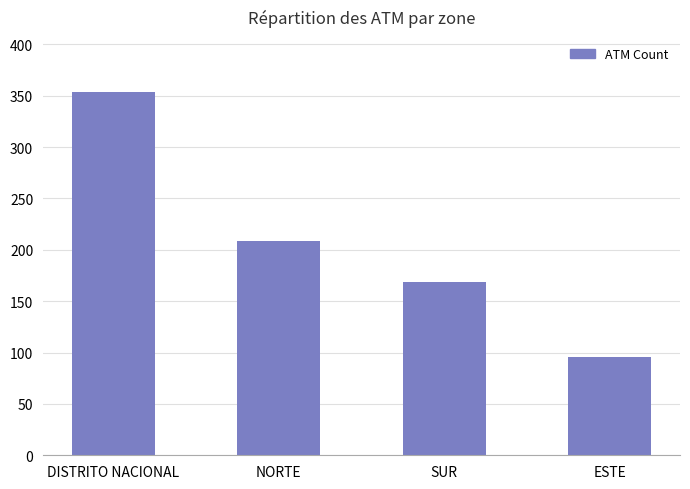

The chart shows a value of 593 at DISTRITO NACIONAL. True or false?

False